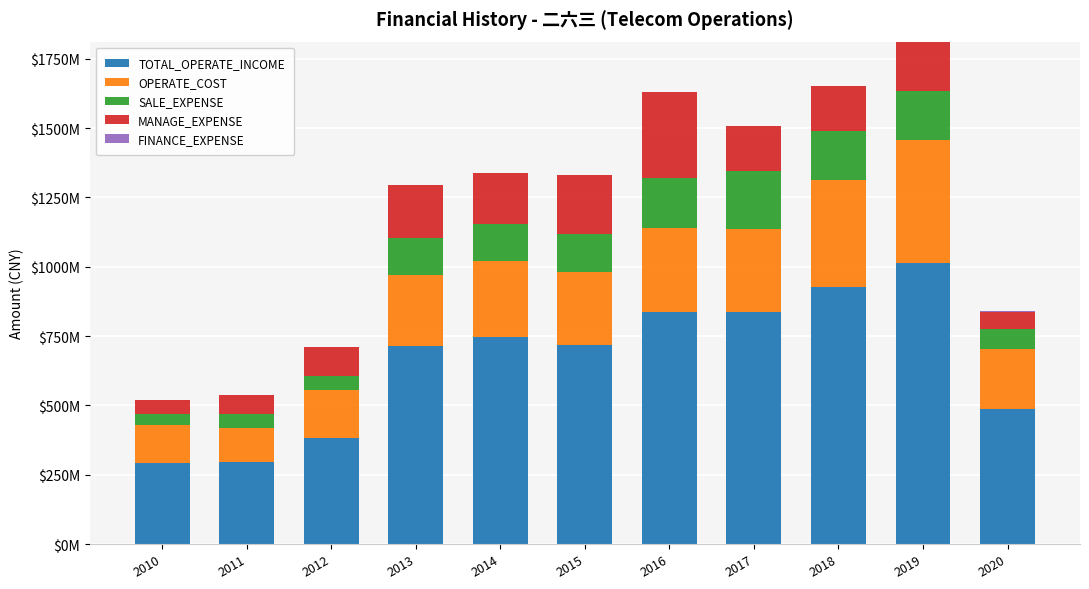

Are the bars grouped side by side (vs. stacked)?

No